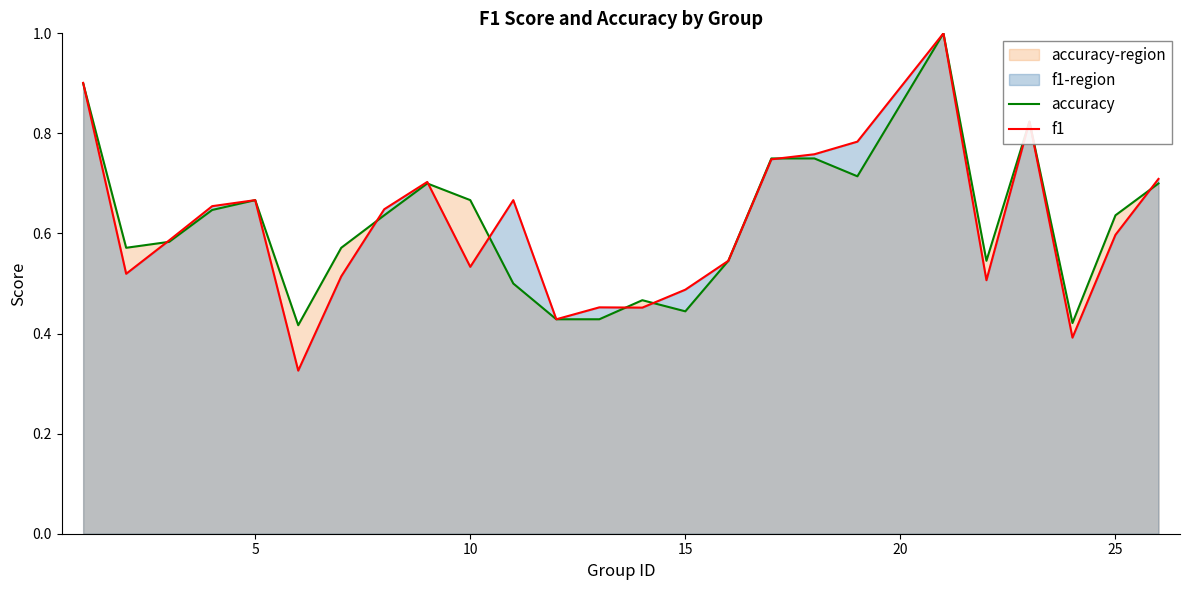

The value of f1 at 10 is 0.9. True or false?

False